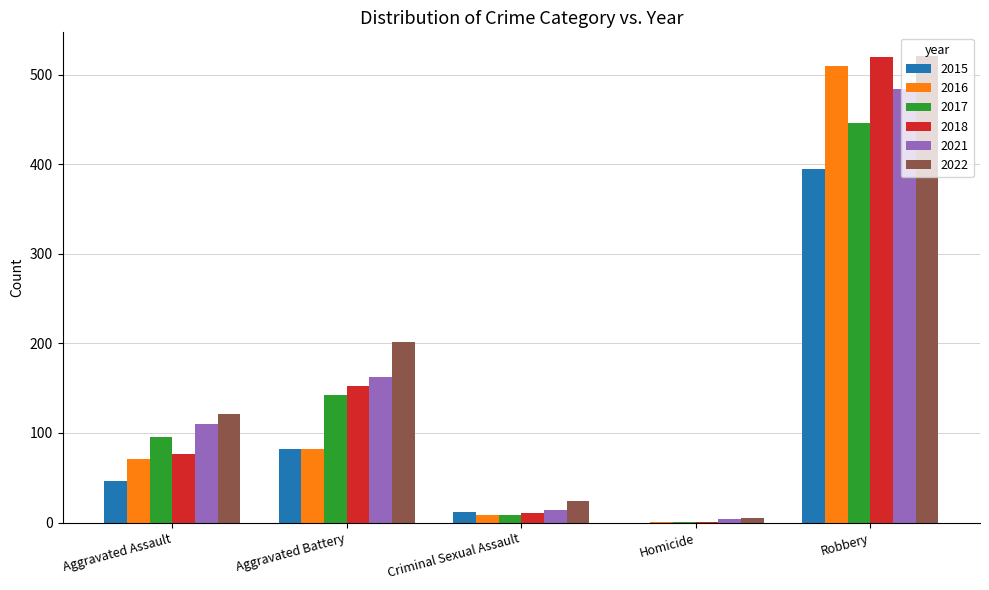

The value of 2022 at Aggravated Assault is 121. True or false?

True